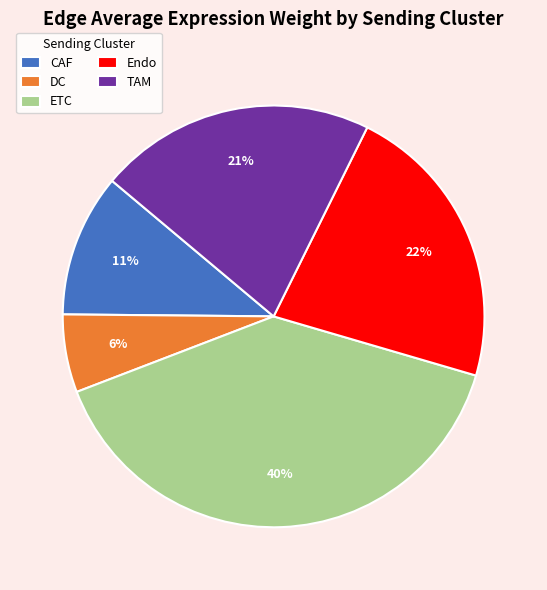

How many segments does this pie chart have?

5